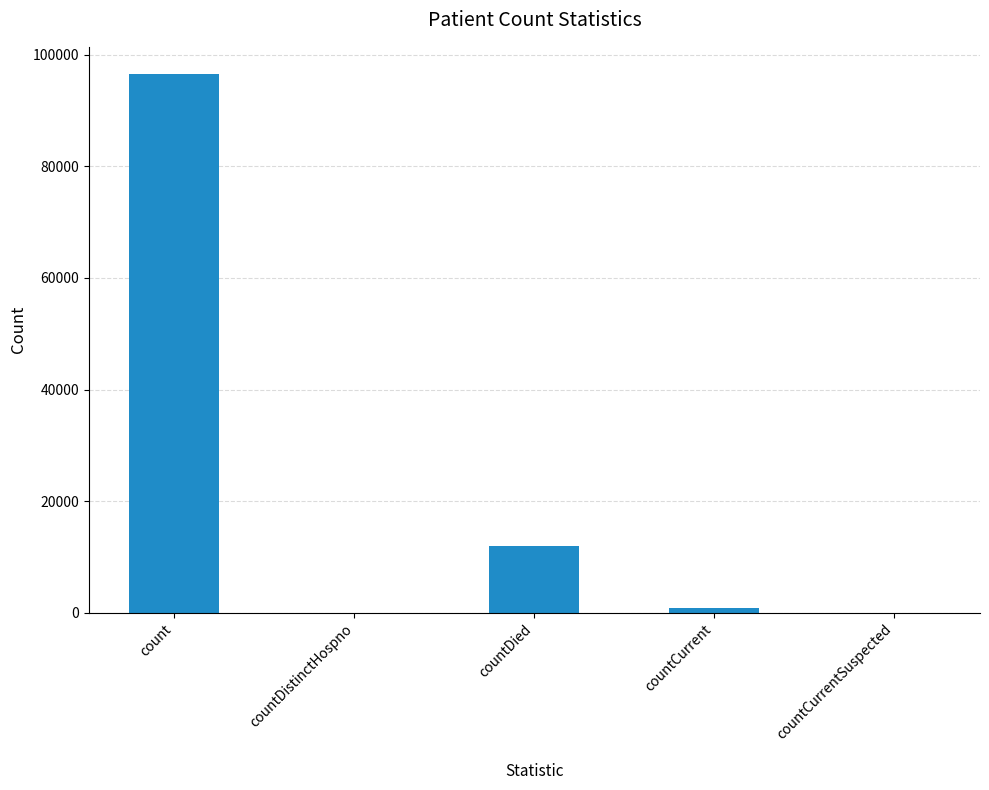

Reading left to right, transcribe all the data shown in this chart.

96596	0	11984	900	0